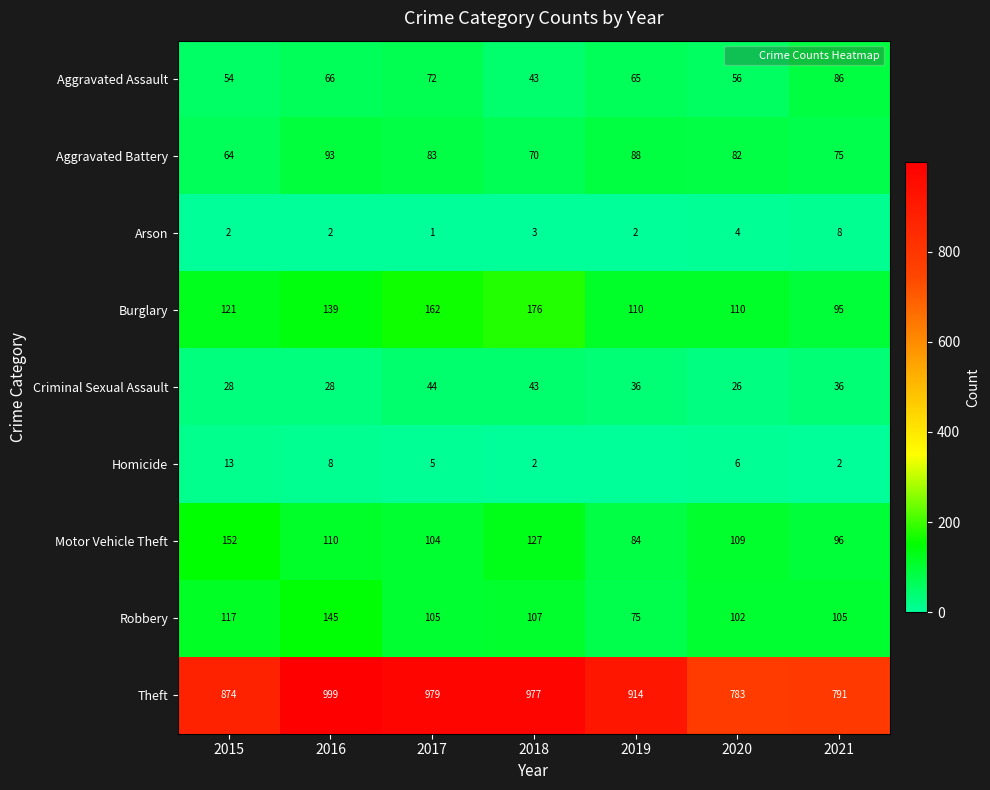

Rank the categories by Aggravated Assault value from lowest to highest.

2018, 2015, 2020, 2019, 2016, 2017, 2021